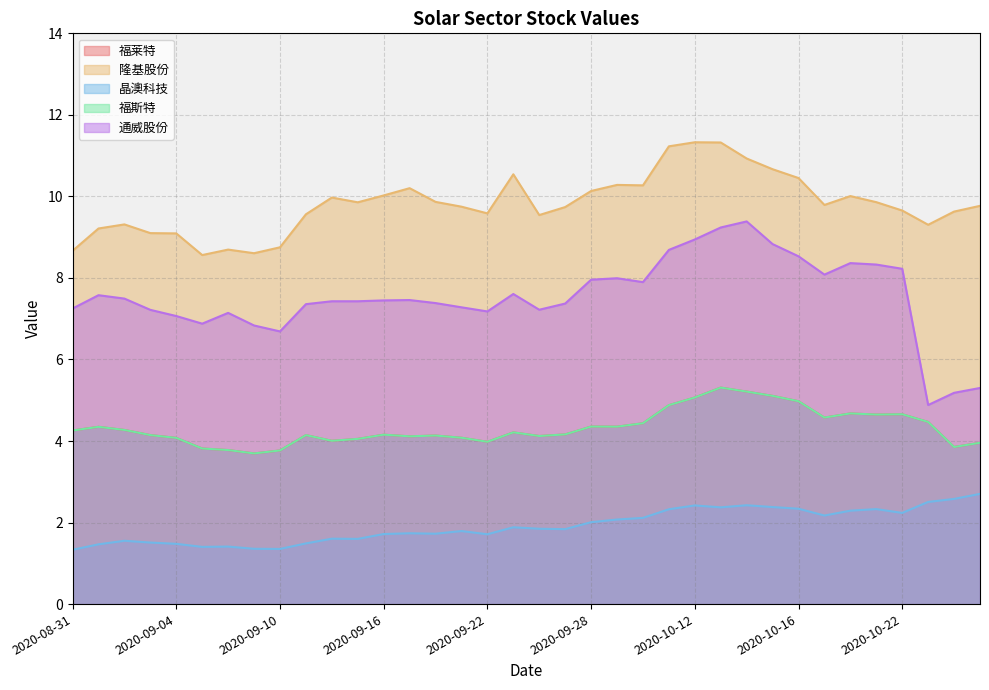

True or false: 通威股份 has a value of 7.2 at 2020-08-31.

True